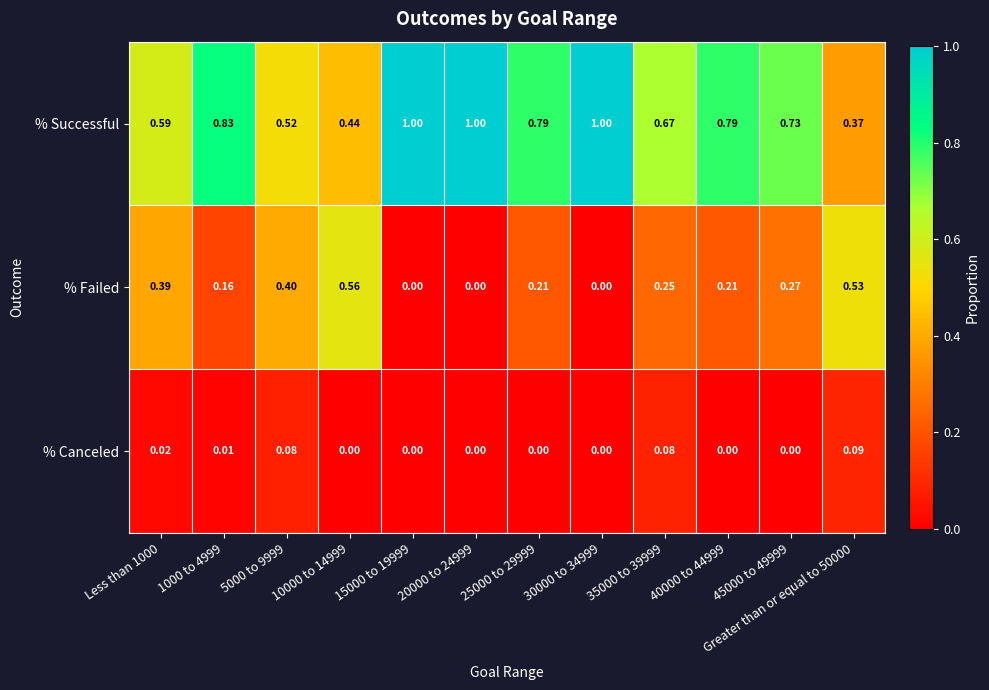

At Greater than or equal to 50000, list the series in order from largest to smallest.

% Failed, % Successful, % Canceled